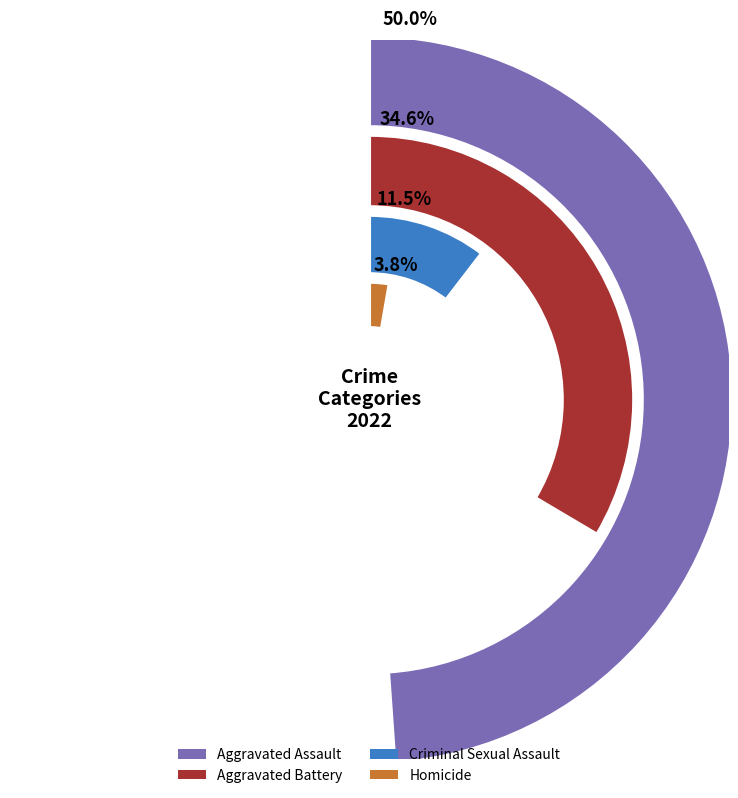

Which slice is the largest?

Aggravated Assault